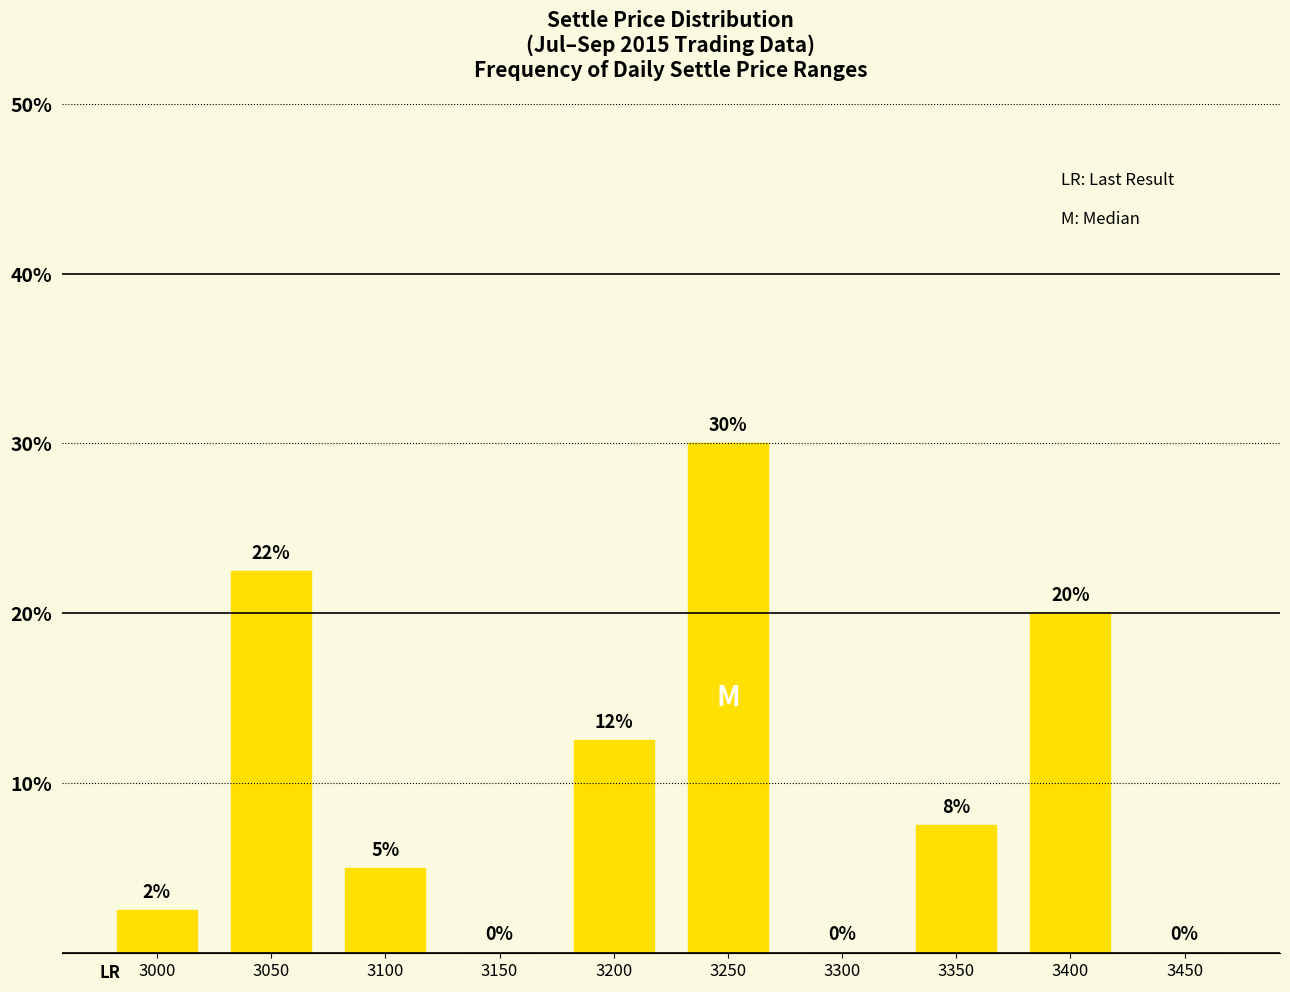

At which category does the chart reach its peak across all series?

3250